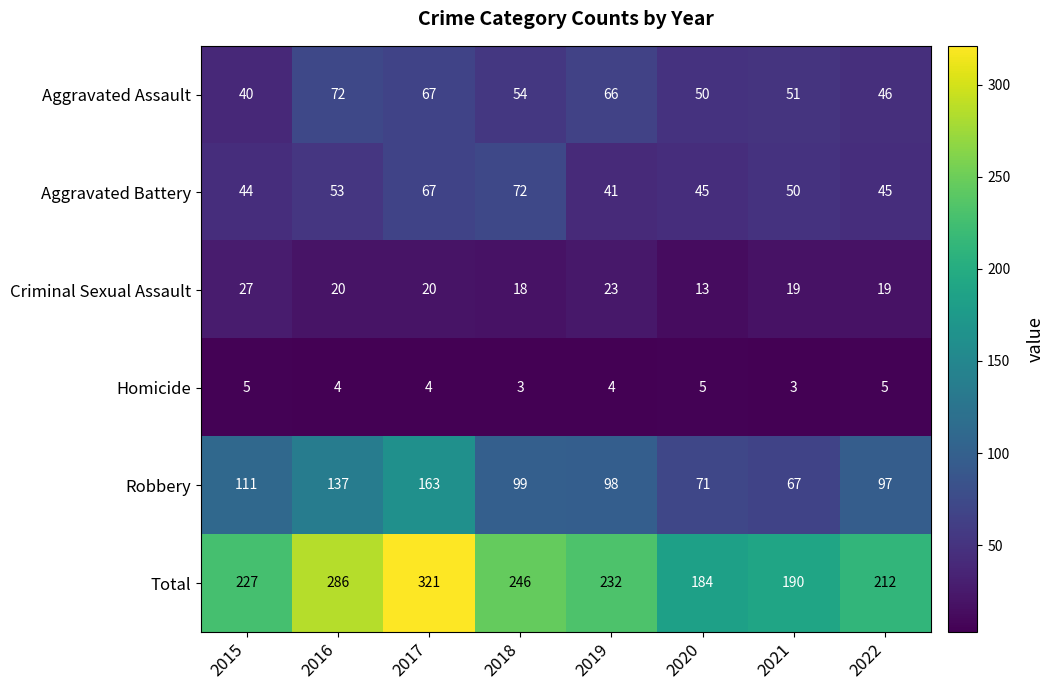

Is it true that Aggravated Assault equals 107 at 2017?

False